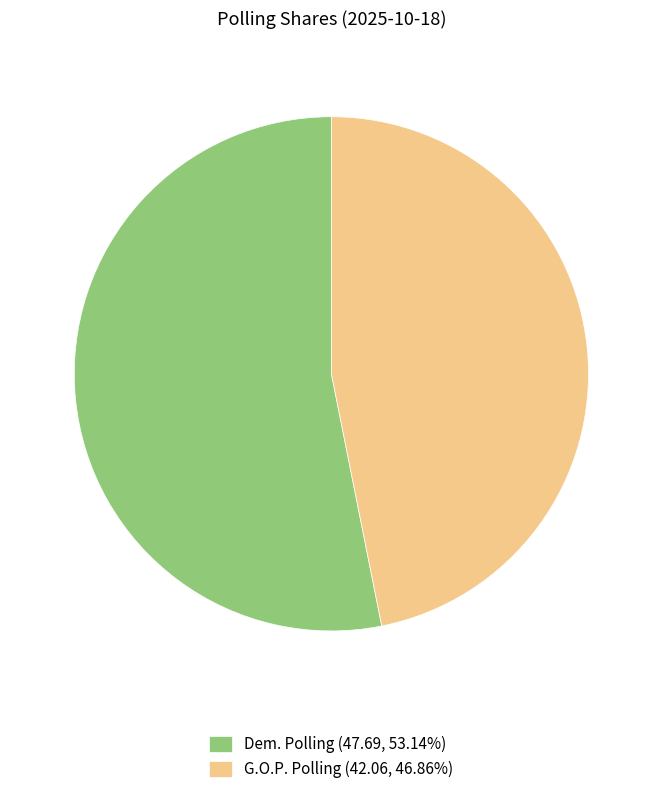

What is the ratio of the value at G.O.P. Polling (42.06, 46.86%) to the value at Dem. Polling (47.69, 53.14%)?

0.9